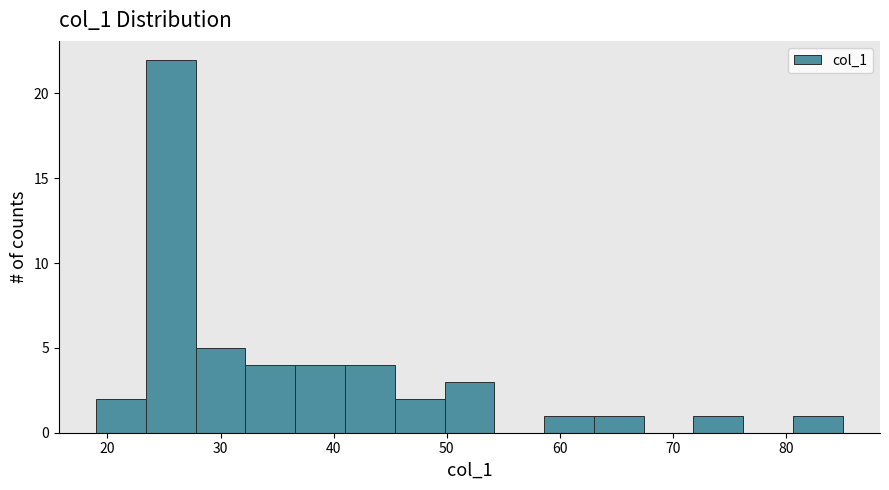

Reading left to right, list every bar in this chart as the range it spans on the x-axis followed by its height. Neither the bar edges nor the heights are printed on the chart, so give them approximately, as read against the axes.

19.0 to 23.4: 2
23.4 to 27.8: 22
27.8 to 32.2: 5
32.2 to 36.6: 4
36.6 to 41.0: 4
41.0 to 45.4: 4
45.4 to 49.8: 2
49.8 to 54.2: 3
54.2 to 58.6: 0
58.6 to 63.0: 1
63.0 to 67.4: 1
67.4 to 71.8: 0
71.8 to 76.2: 1
76.2 to 80.6: 0
80.6 to 85.0: 1